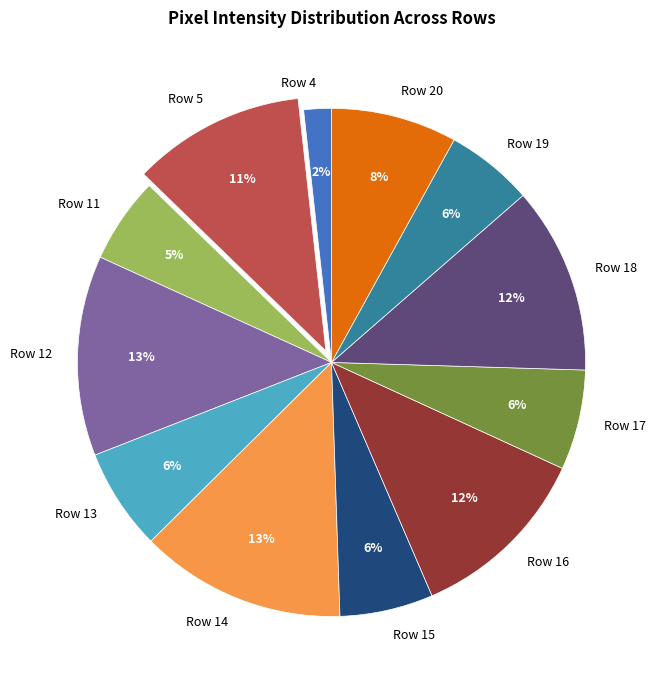

Is the sum of Row 13 and Row 11 greater than half?

No